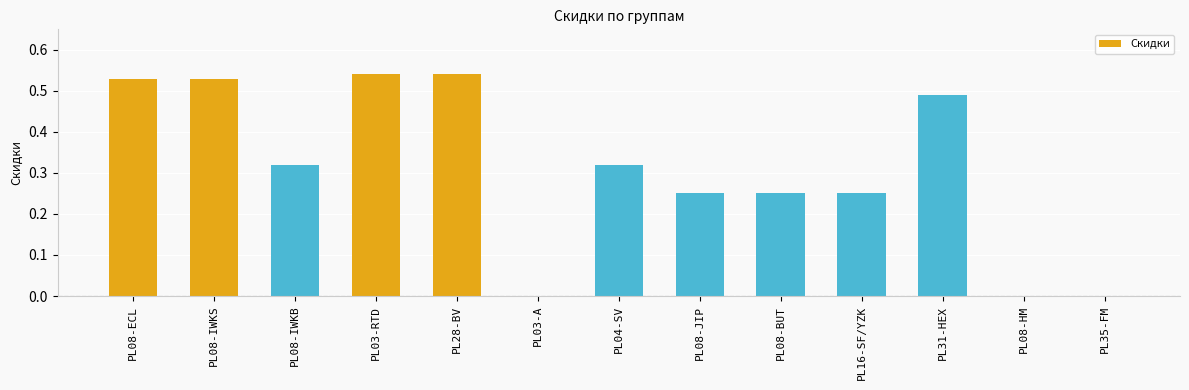

Between PL03-A and PL08-JIP, which is larger?

PL08-JIP